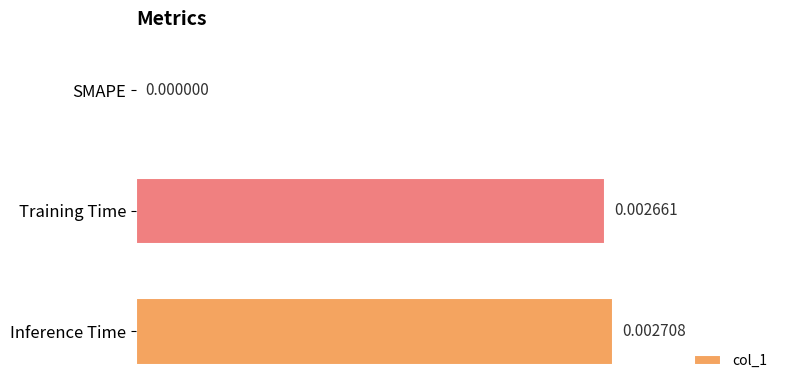

Which category has the highest value across all series?

Inference Time